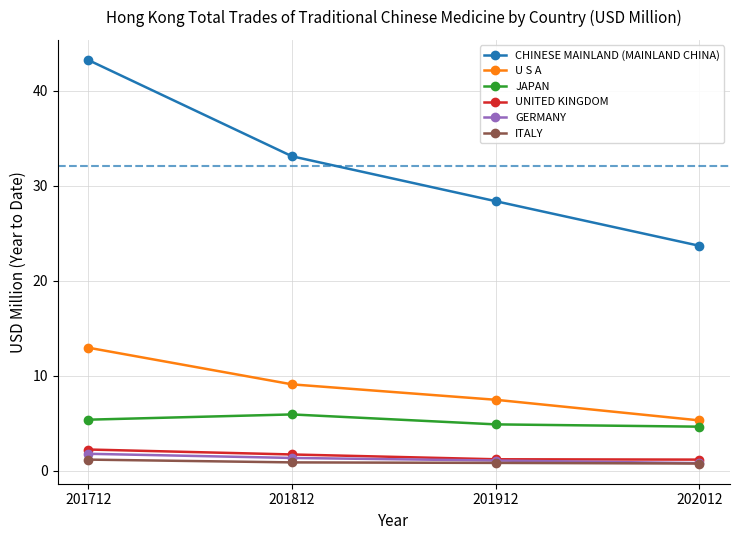

At which category is the sum across all series the highest?

201712